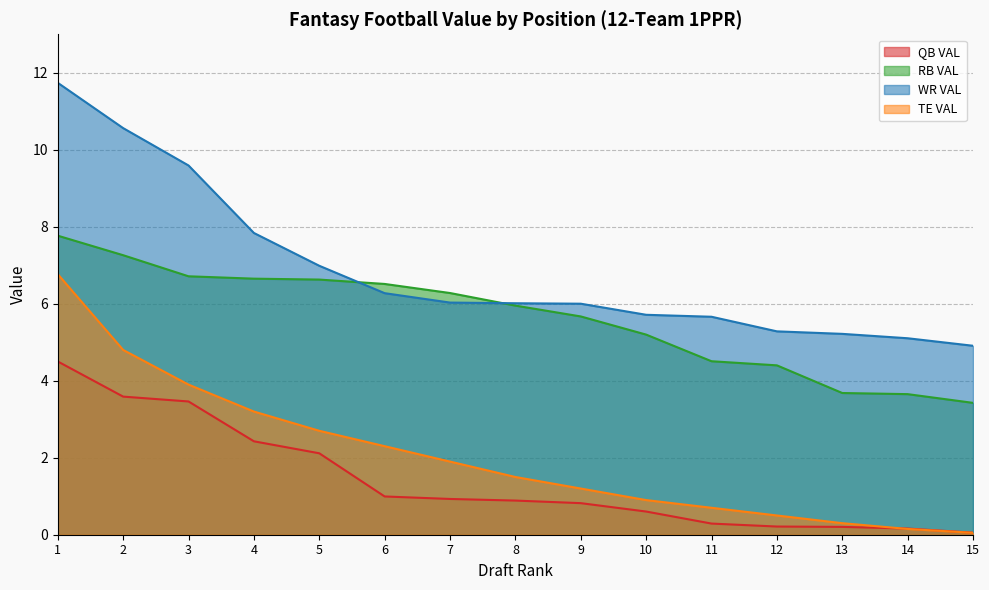

How many distinct data groups are displayed?

4